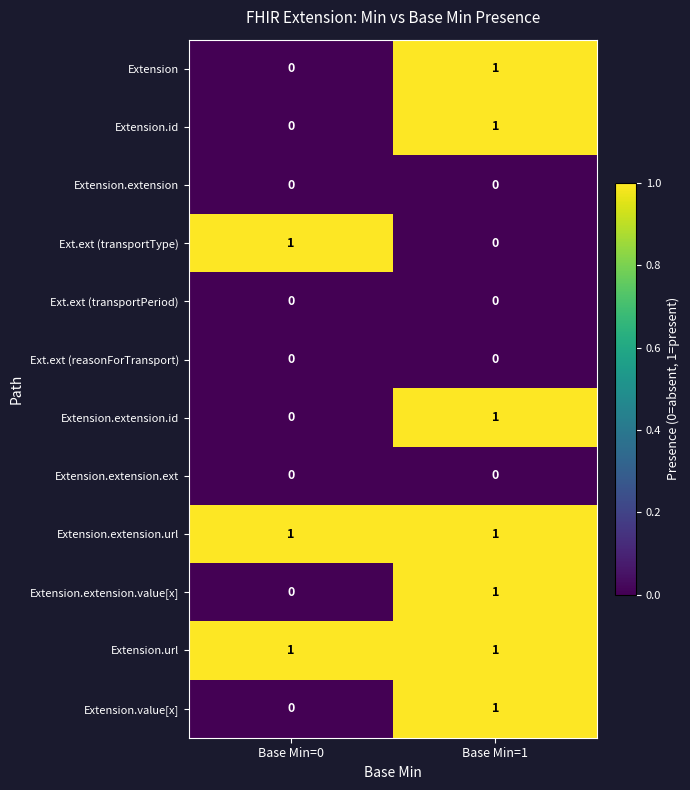

How many series are shown in this chart?

12